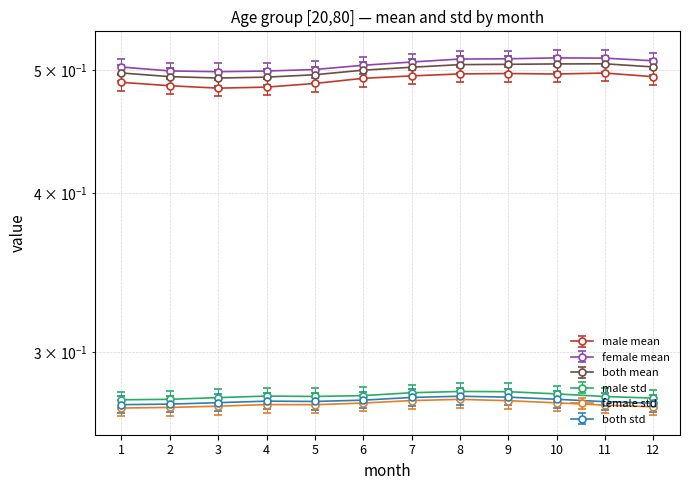

Reading left to right, list all the values displayed in this chart.

male_mean: 0.5	0.5	0.5	0.5	0.5	0.5	0.5	0.5	0.5	0.5	0.5	0.5
female_mean: 0.5	0.5	0.5	0.5	0.5	0.5	0.5	0.5	0.5	0.5	0.5	0.5
both_mean: 0.5	0.5	0.5	0.5	0.5	0.5	0.5	0.5	0.5	0.5	0.5	0.5
male_std: 0.3	0.3	0.3	0.3	0.3	0.3	0.3	0.3	0.3	0.3	0.3	0.3
female_std: 0.3	0.3	0.3	0.3	0.3	0.3	0.3	0.3	0.3	0.3	0.3	0.3
both_std: 0.3	0.3	0.3	0.3	0.3	0.3	0.3	0.3	0.3	0.3	0.3	0.3